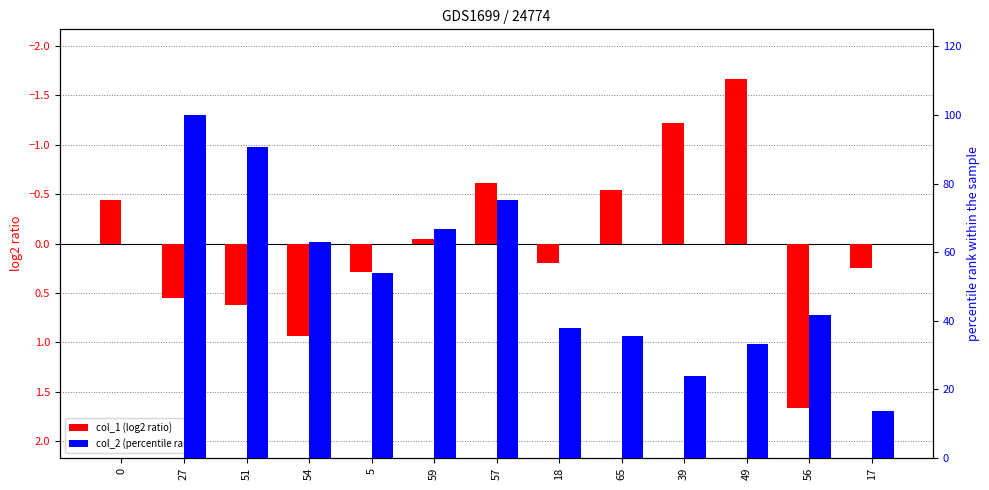

What is the label of the 5th bar from the right?

65